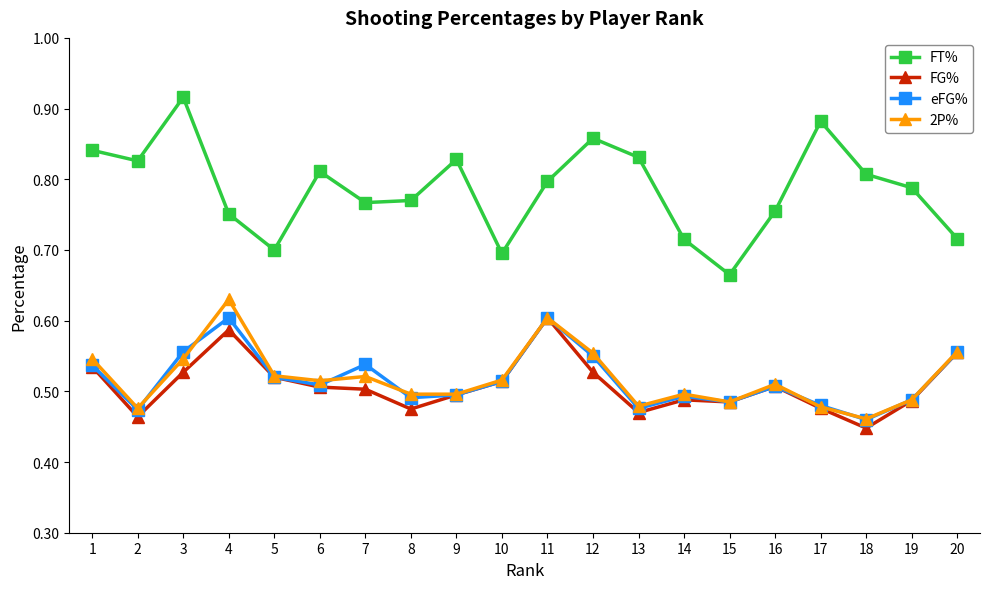

The value of eFG% at 14 is 0.2. True or false?

False